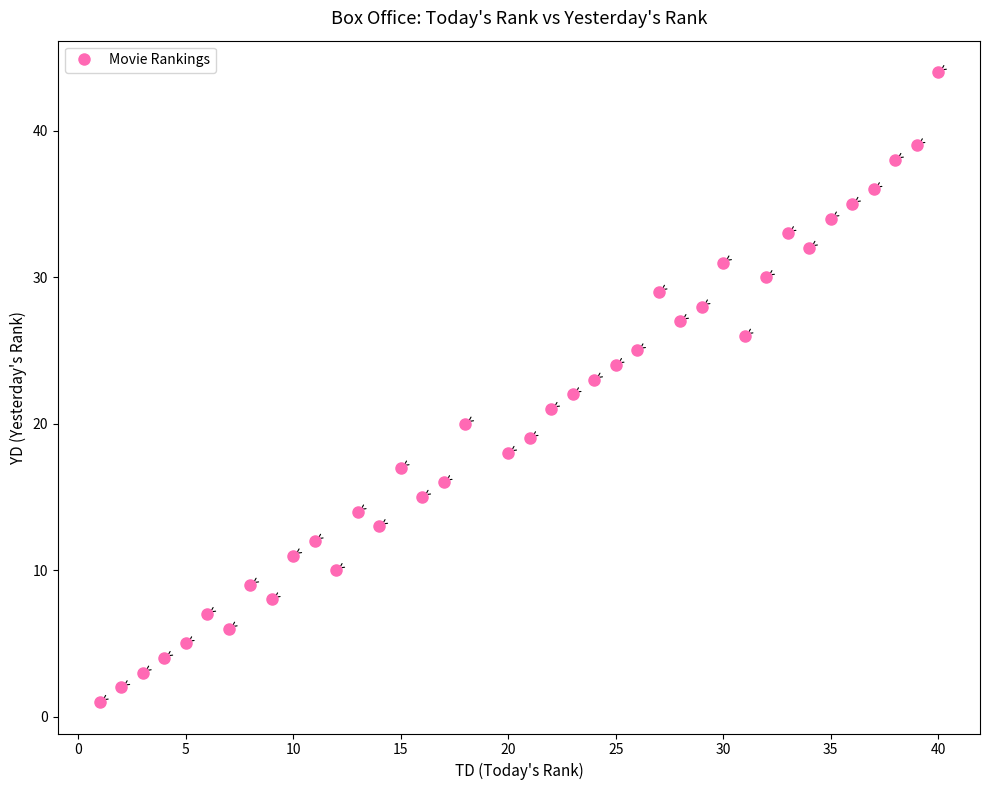

What is the range of Y values (max minus min)?

43